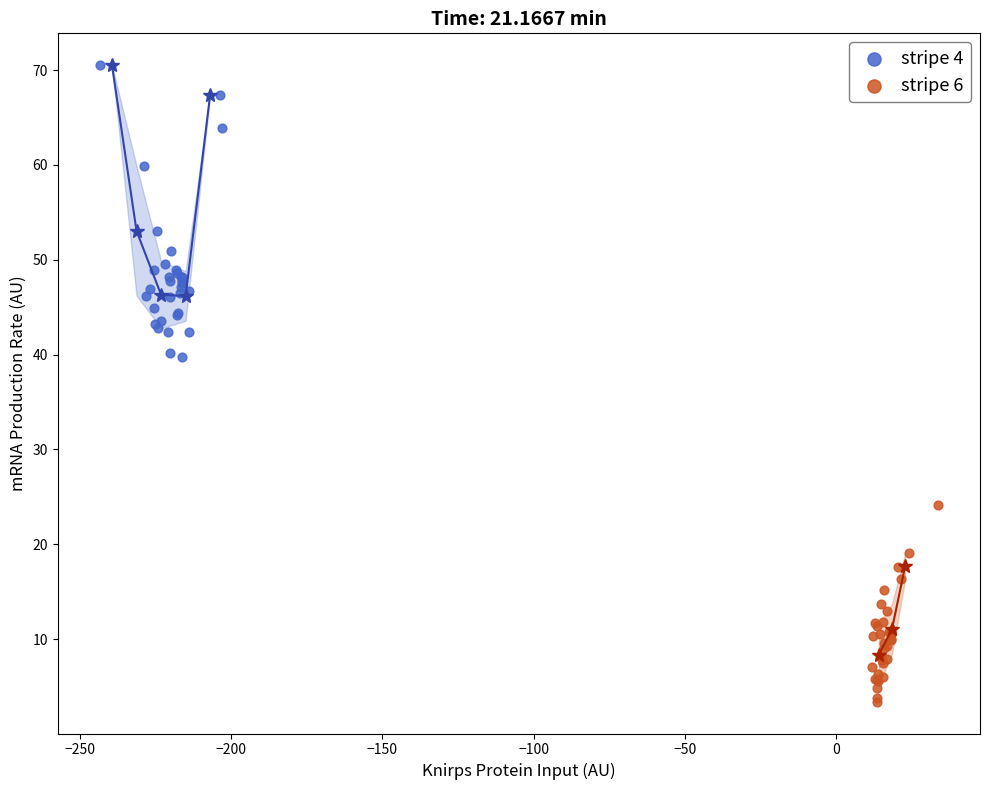

What are all the series names shown in the legend?

stripe 4, stripe 6